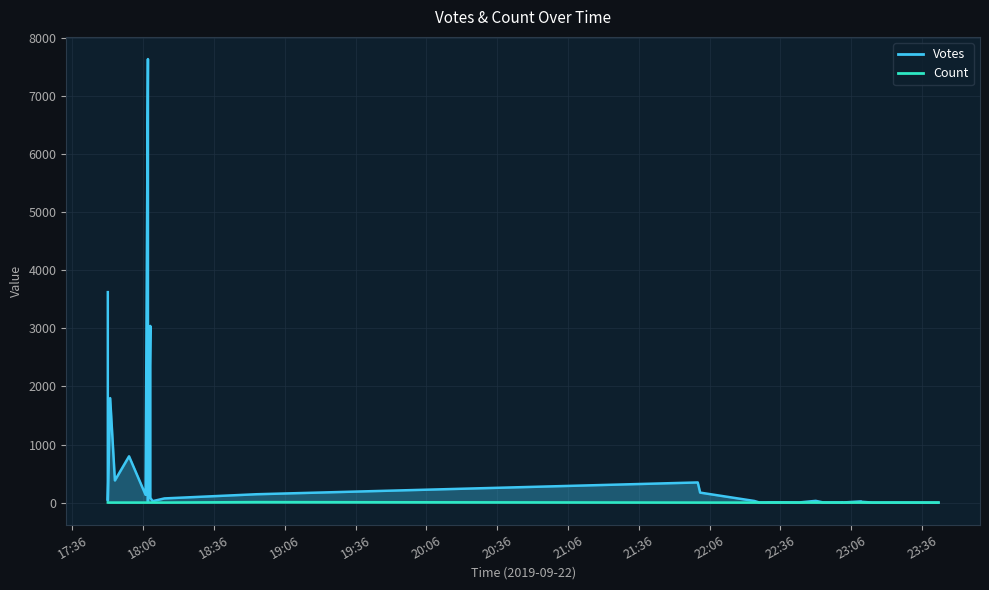

In Count, how many points are higher than both neighbors (excluding endpoints)?

1